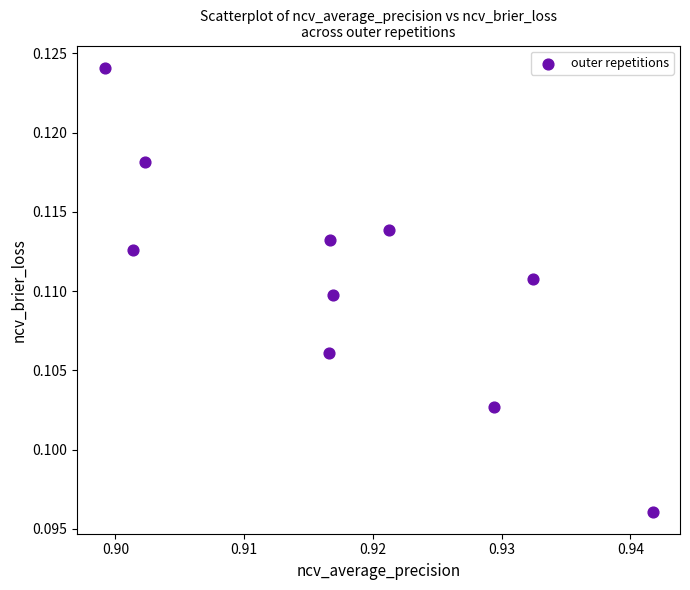

What is the average X value?

0.9